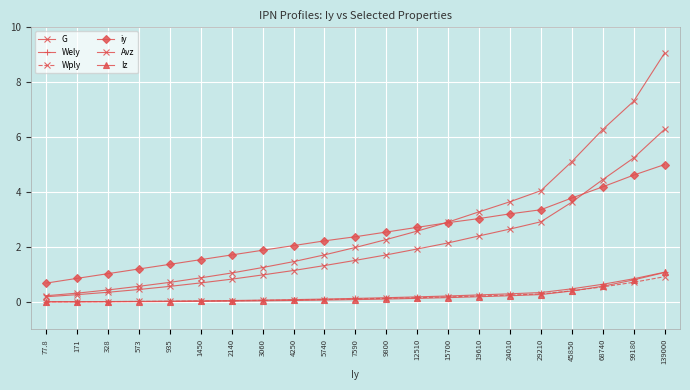

What is the highest value of the Wply series?

0.9